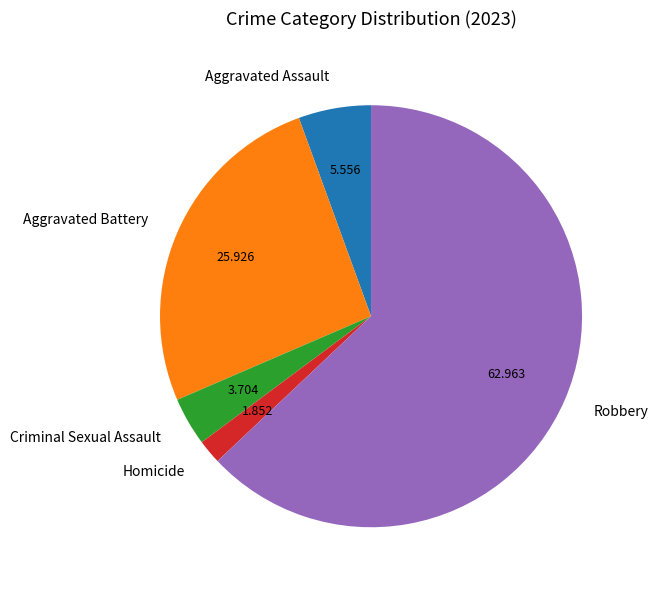

Is there a majority slice in this chart?

Yes